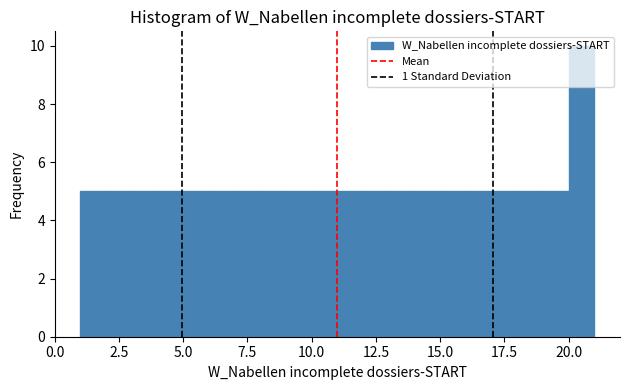

Read against the x-axis, roughly where is the centre of the tallest bar?

20.5